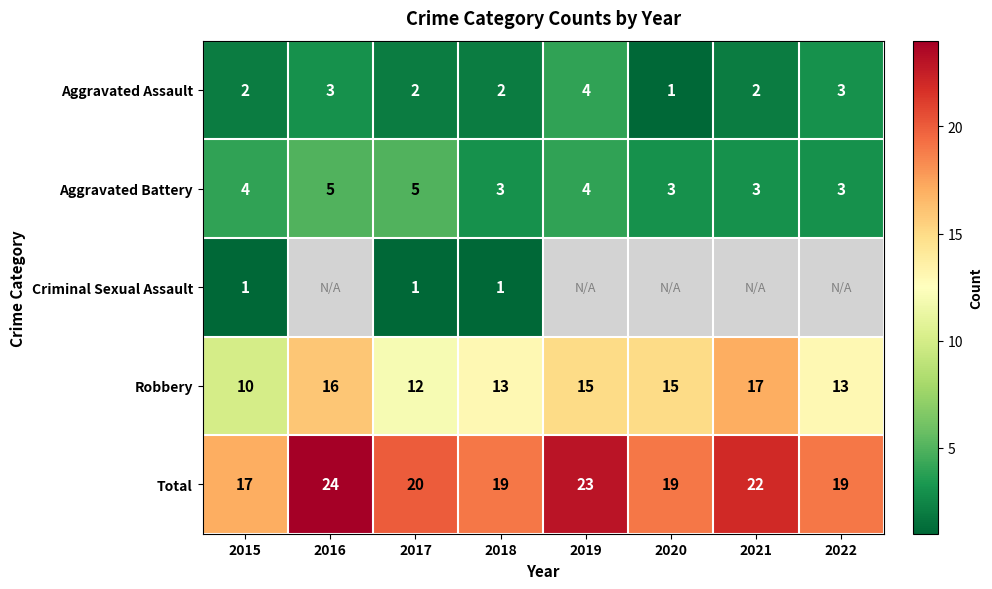

At how many categories does at least one series exceed 4?

8